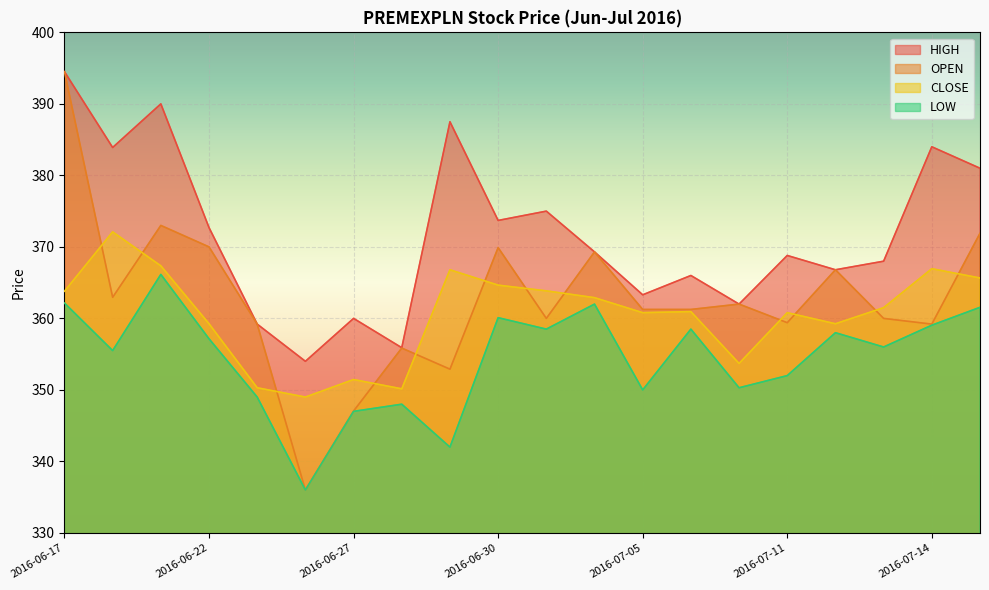

What is the difference between the maximum and minimum values in the HIGH series?

40.5